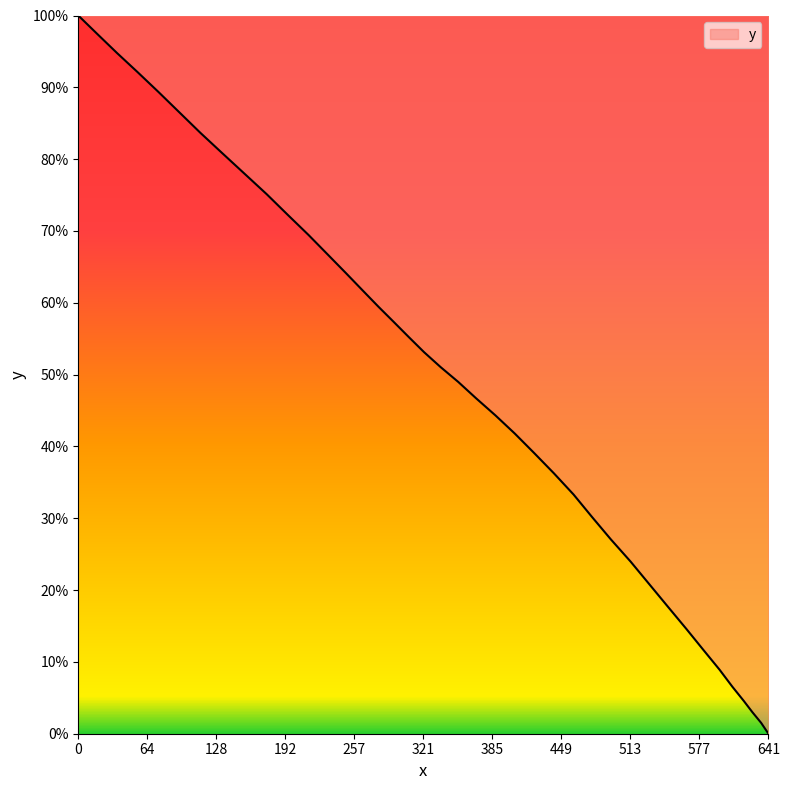

True or false: there are more than 2 points higher than both neighbors.

False